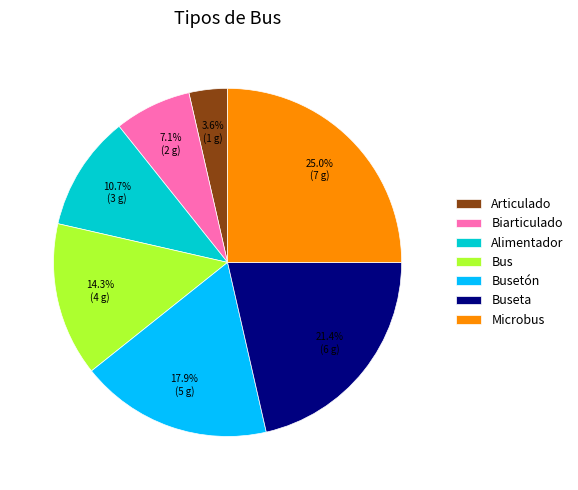

What is the total percentage of Buseta and Busetón?

39.3%